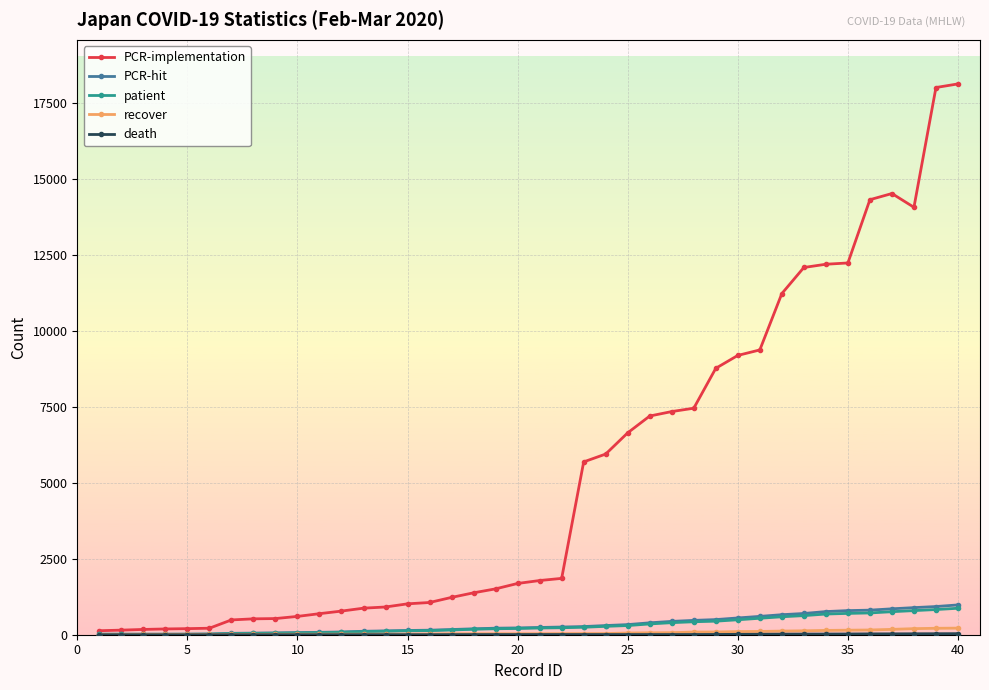

At how many categories does at least one series exceed 3164?

18